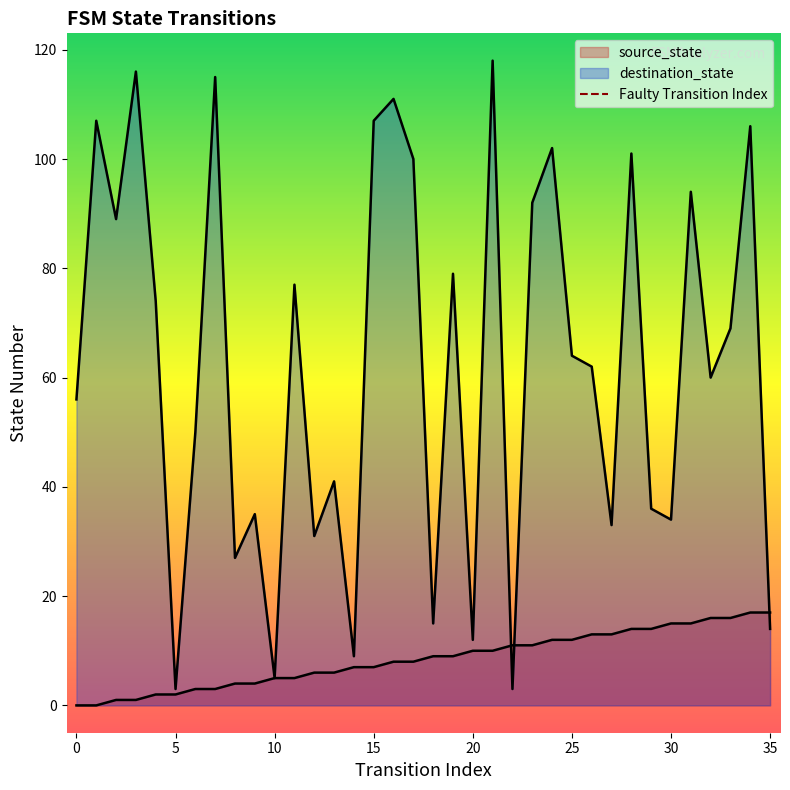

Rank the series by their average value, from lowest to highest.

source_state, destination_state